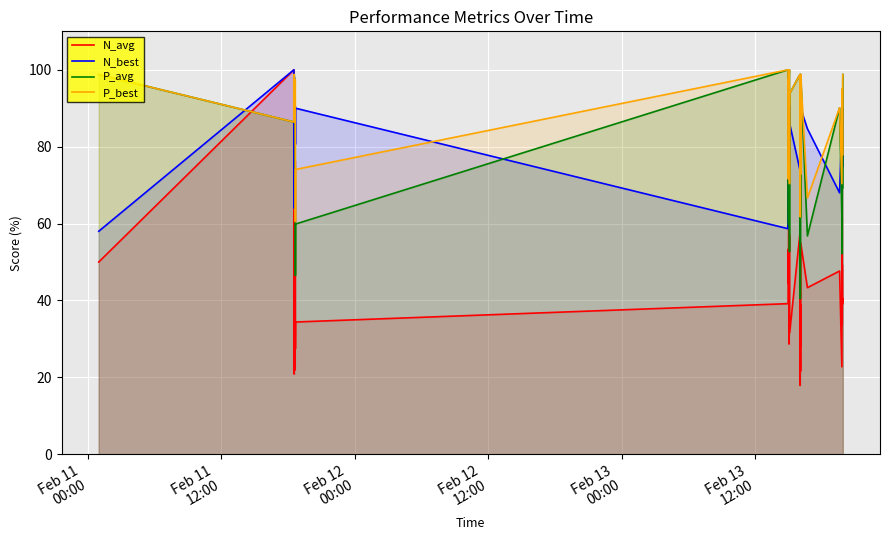

What is the average value of the P_best series?

88.7